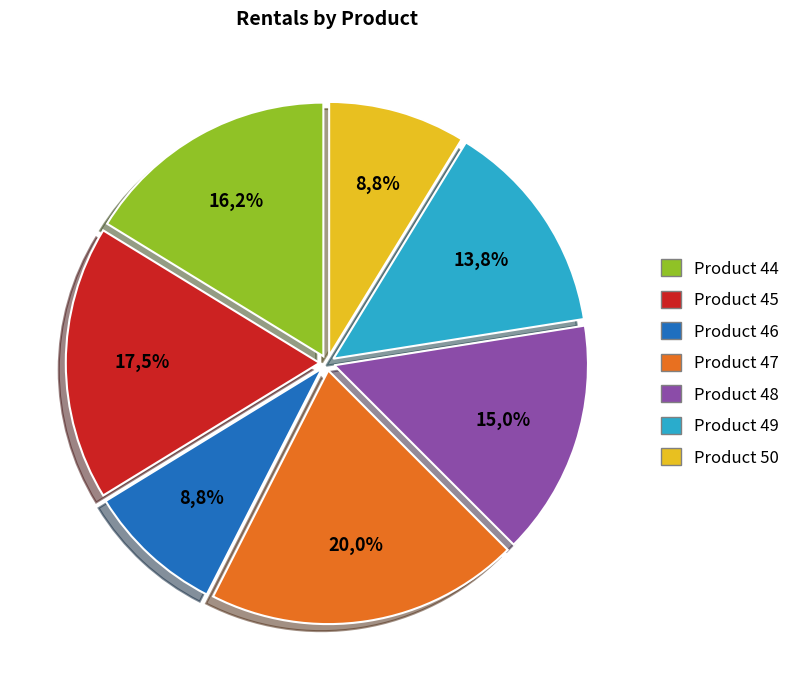

Does Product 46 account for over 50% of the chart?

No